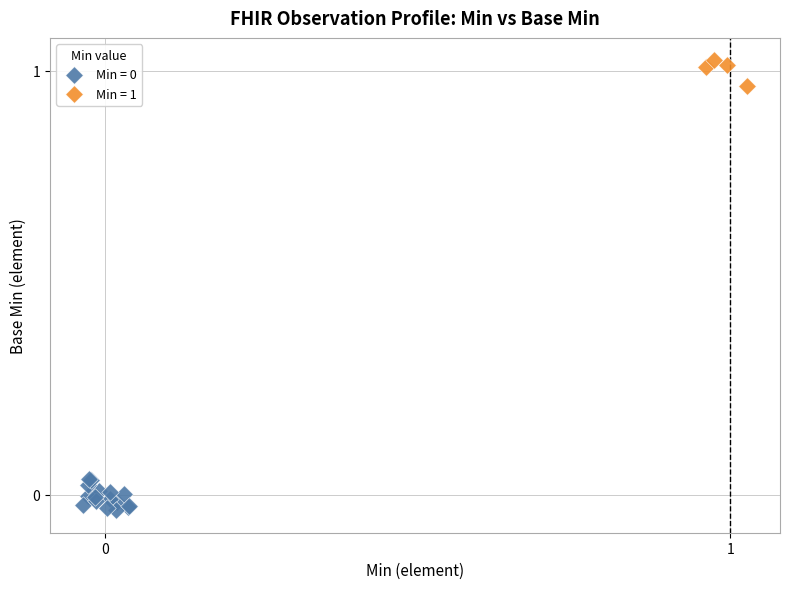

Which series contains the highest Y value?

Min = 1